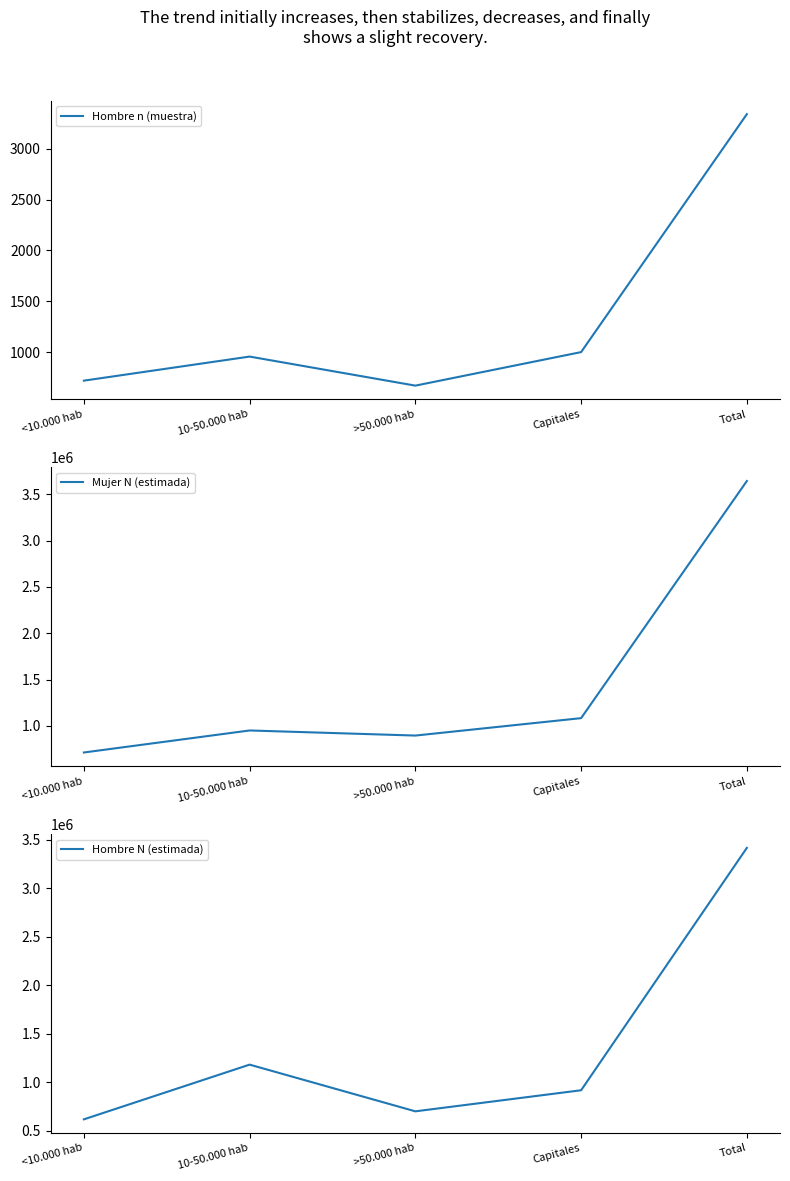

At Capitales, list the series in order from smallest to largest.

Hombre n (muestra), Hombre N (estimada), Mujer N (estimada)